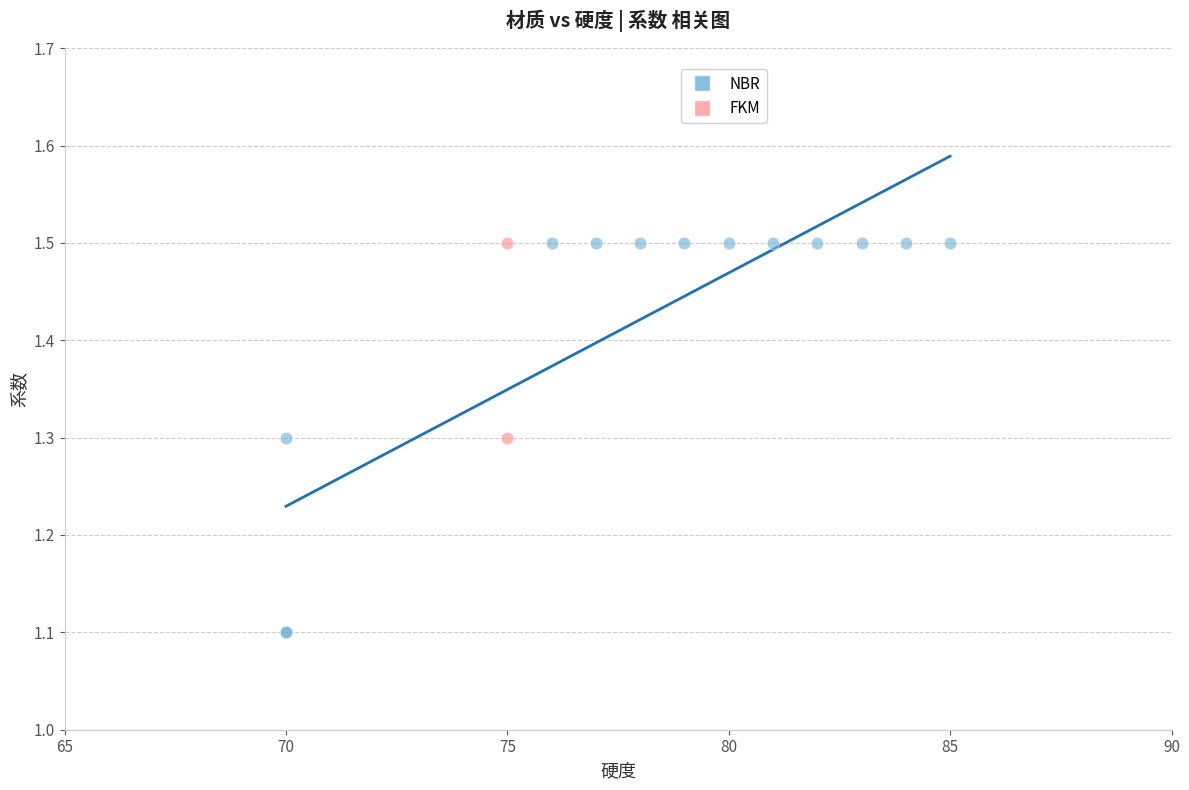

What are all the series names shown in the legend?

NBR, FKM